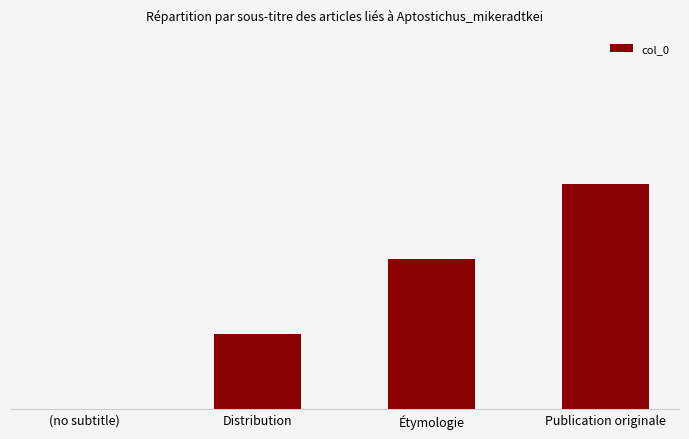

What is the difference between the maximum and second lowest values?

2